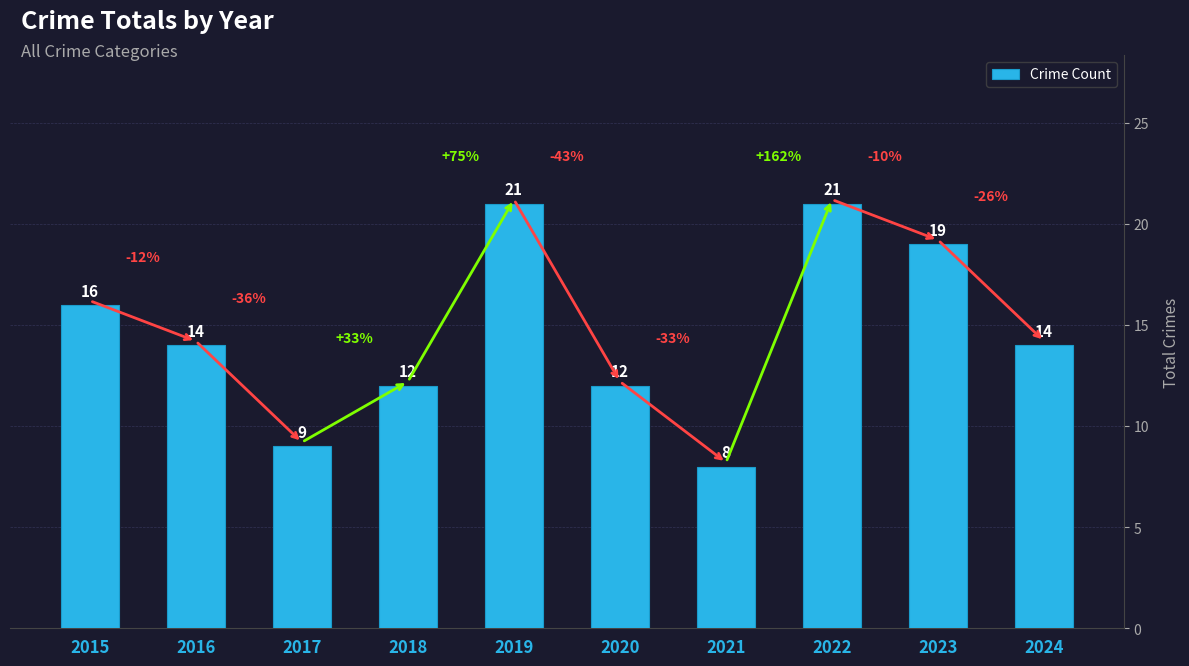

What is the difference between the values at 2018 and 2015?

4